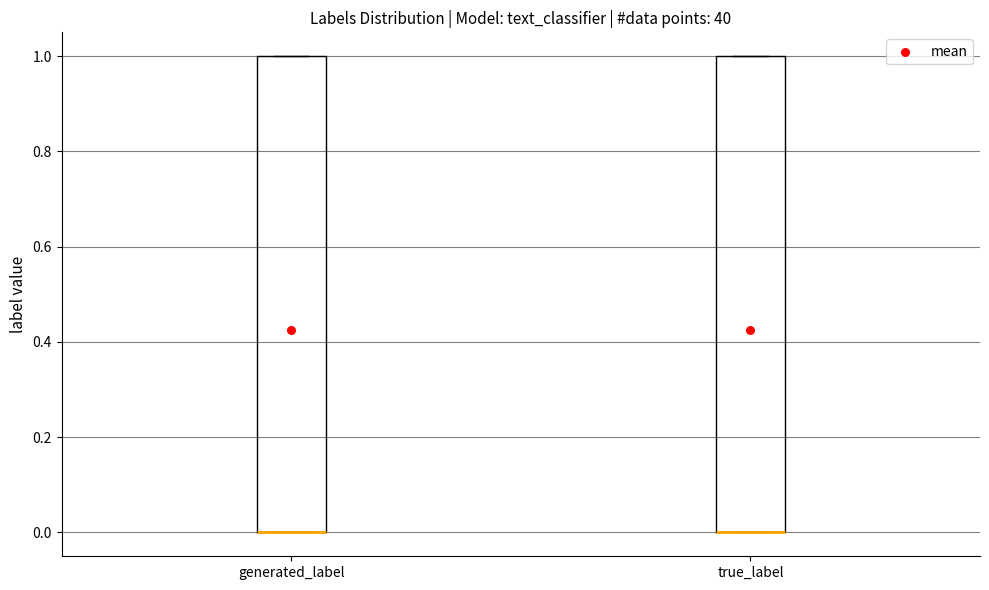

Reading left to right, transcribe this box plot: for each box, give where its median line is, the range the box spans, and where its two whiskers end, as read against the y-axis. The values are not printed on the chart, so give them approximately, as read against the axis.

generated_label: median 0 (drawn on the box's lower edge), box 0 to 1, whiskers 0 to 1
true_label: median 0 (drawn on the box's lower edge), box 0 to 1, whiskers 0 to 1